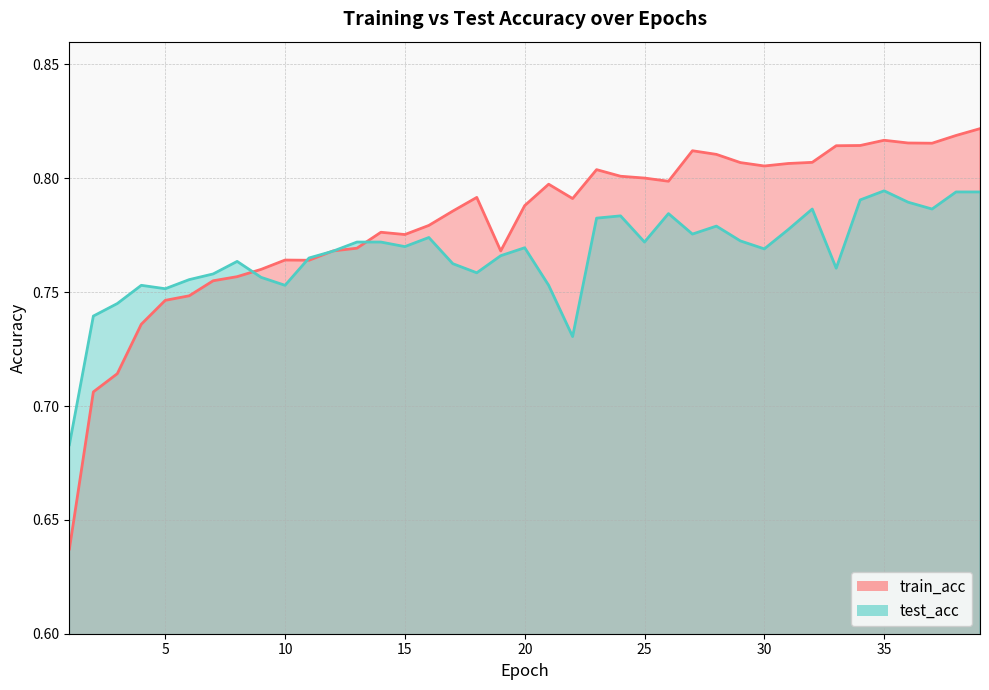

How many intersections are there between test_acc and train_acc?

5